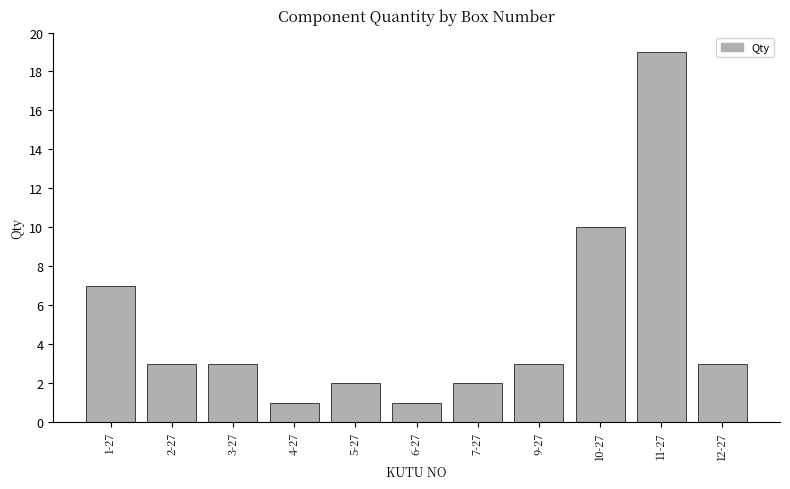

What is the difference between the maximum and second lowest values?

18